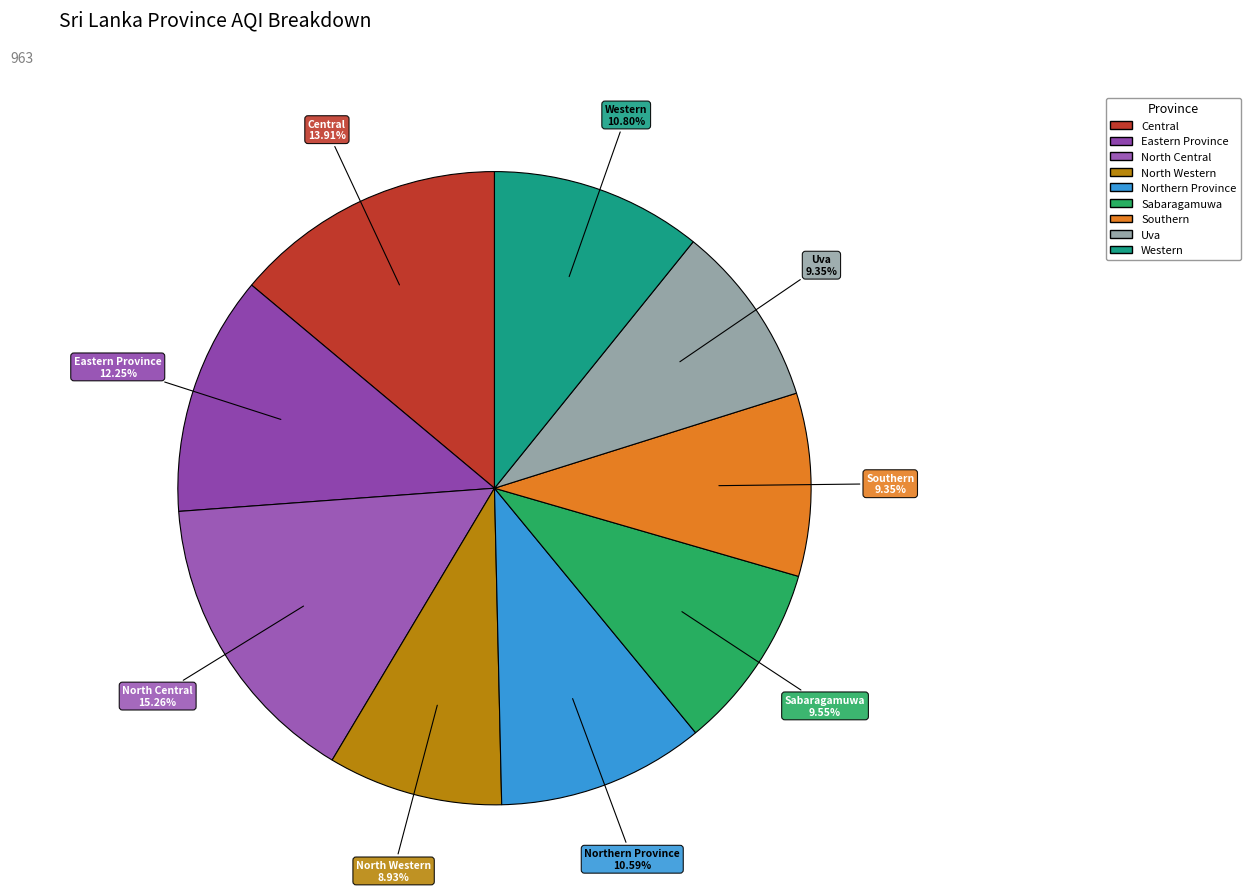

What percentage is the Northern Province slice, to the nearest percent?

11%